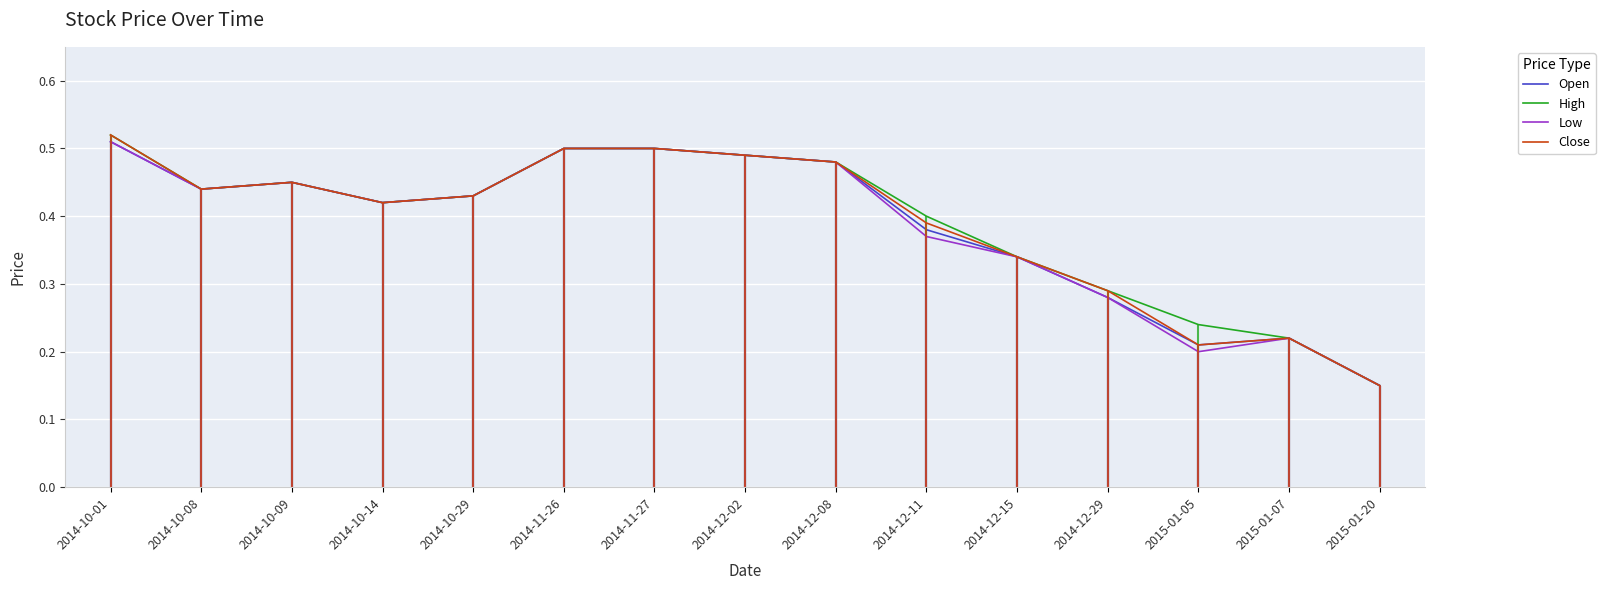

True or false: Close has more than 0 interior local peaks.

True